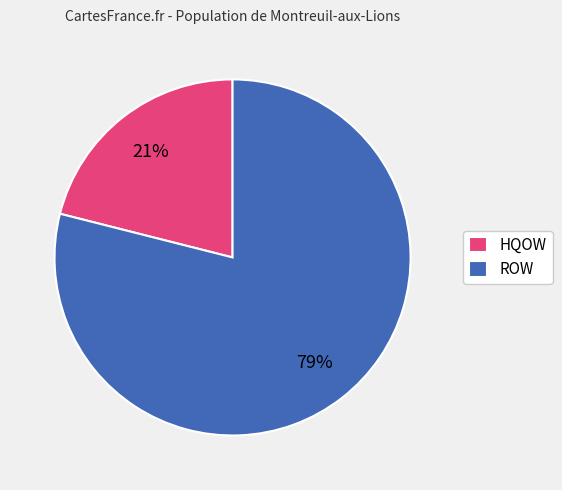

Is it true that HQOW is 21% of the pie?

True